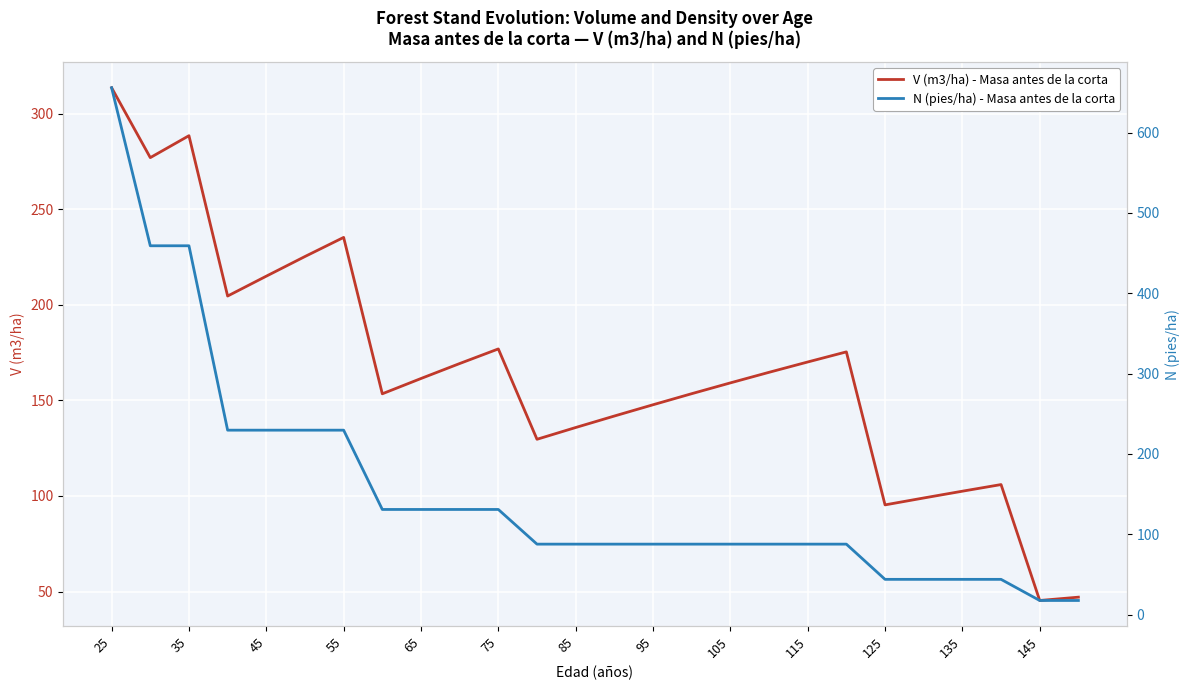

Reading right to left, list all the values displayed in this chart.

V (m3/ha) - Masa antes de la corta: 47.1	45.3	106.0	102.5	98.9	95.3	175.3	170.1	164.7	159.1	153.5	147.7	141.8	135.8	129.6	176.9	169.2	161.4	153.4	235.2	225.2	214.9	204.6	288.4	276.9	313.5
N (pies/ha) - Masa antes de la corta: 17.5	17.5	43.8	43.8	43.8	43.8	87.7	87.7	87.7	87.7	87.7	87.7	87.7	87.7	87.7	130.8	130.8	130.8	130.8	229.6	229.6	229.6	229.6	459.1	459.1	655.9